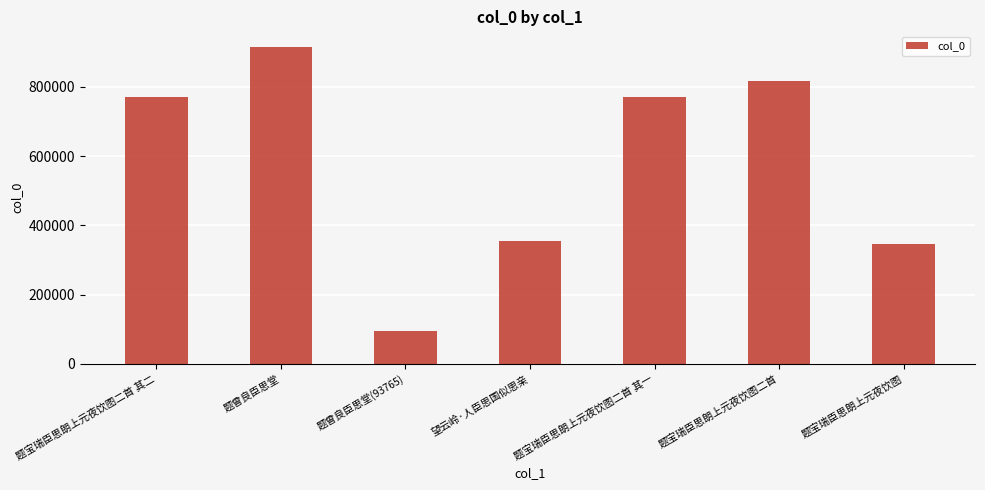

What is the greatest value displayed?

915005